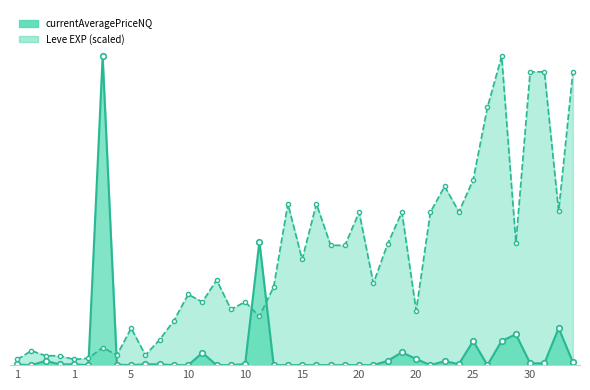

What is the difference between the second highest and minimum values?

46571.1